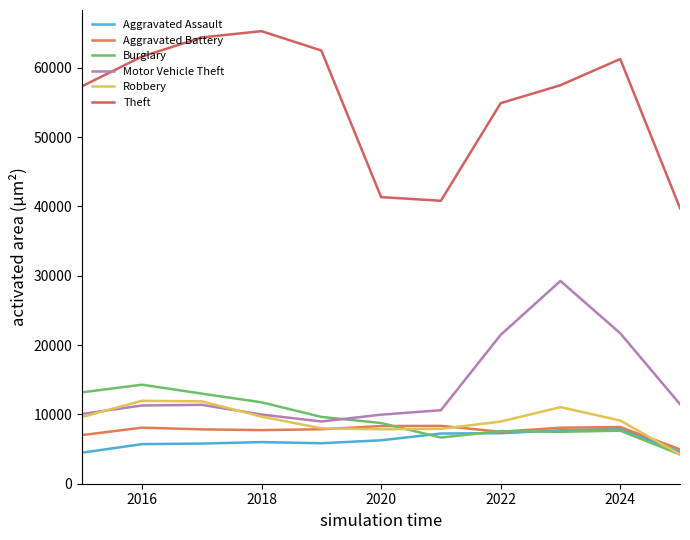

How many lines are shown in the chart?

6